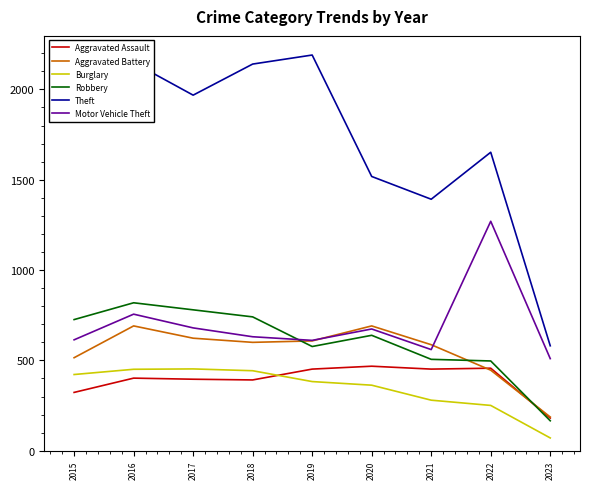

What is the average value of the Aggravated Battery series?

550